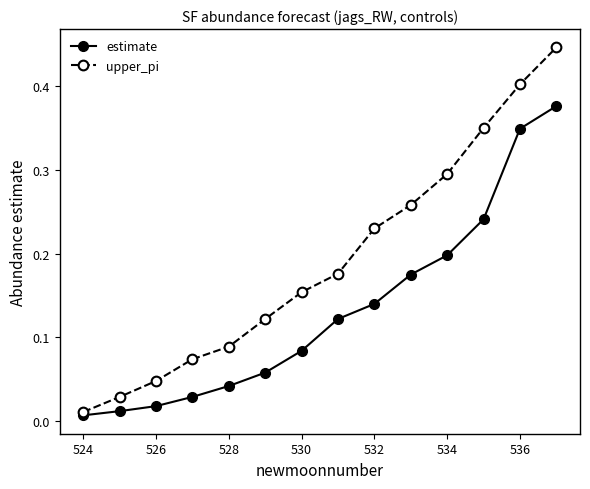

Which series has the largest total across all categories?

upper_pi